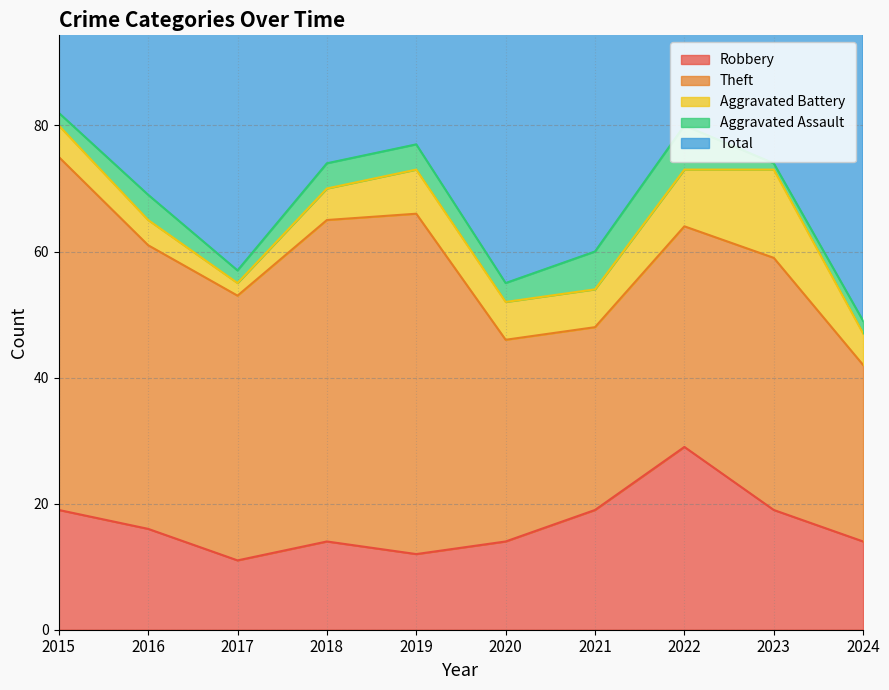

What is the minimum value shown in the chart?

1